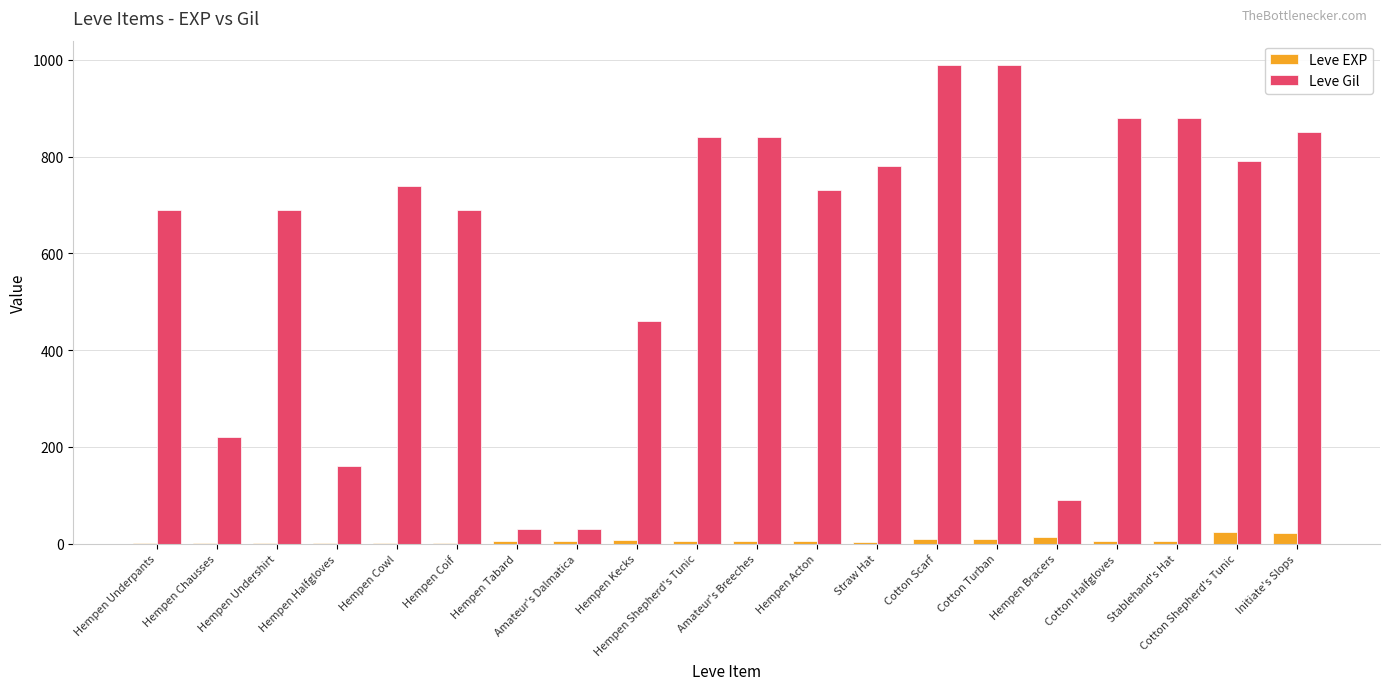

How many categories are shown in the chart?

20